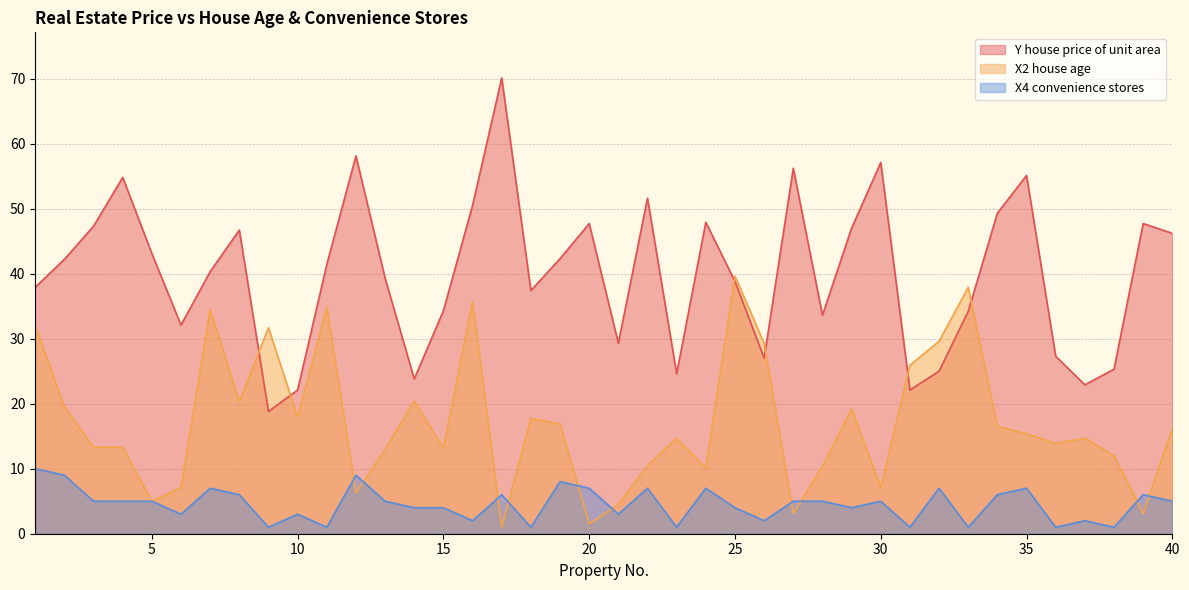

Which series has the largest range (max minus min)?

Y house price of unit area